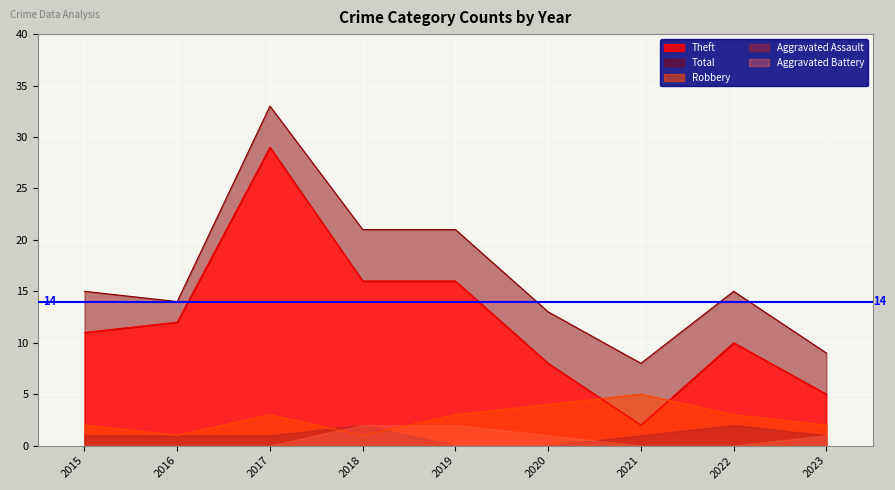

Where does the Robbery series first go above 3?

2020